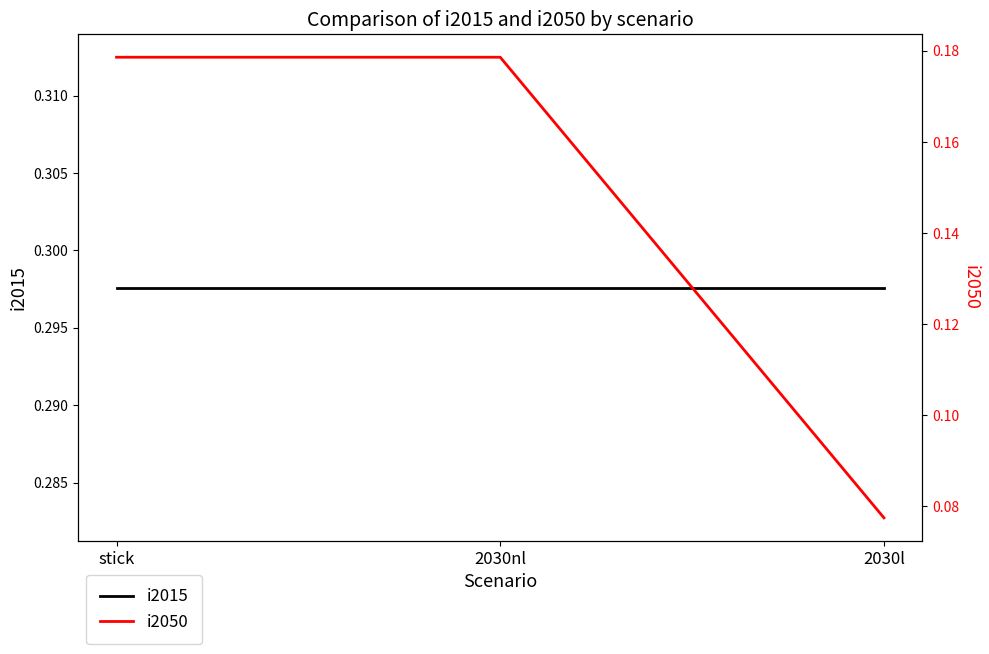

Rank the series by their maximum value, from lowest to highest.

i2050, i2015